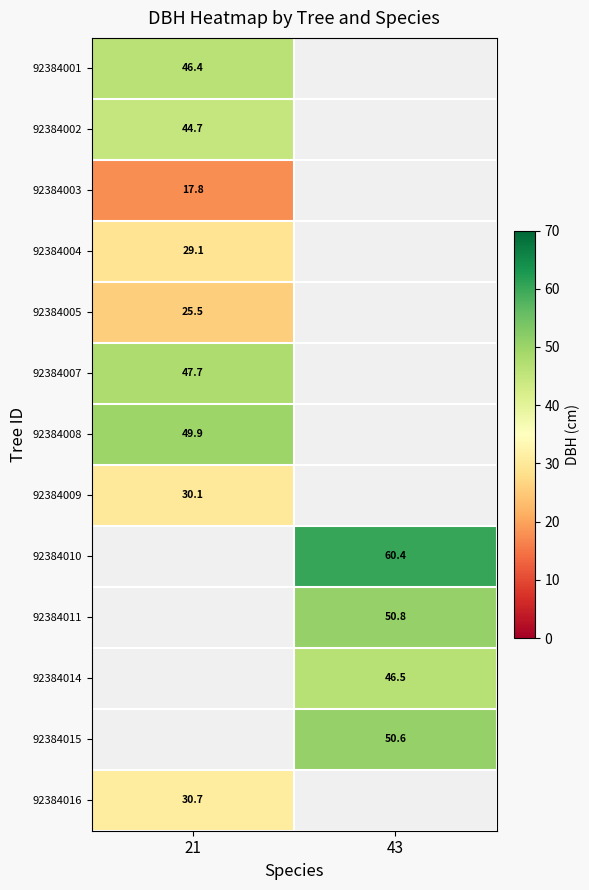

The 92384015 series shows 50.6 at 43. True or false?

True